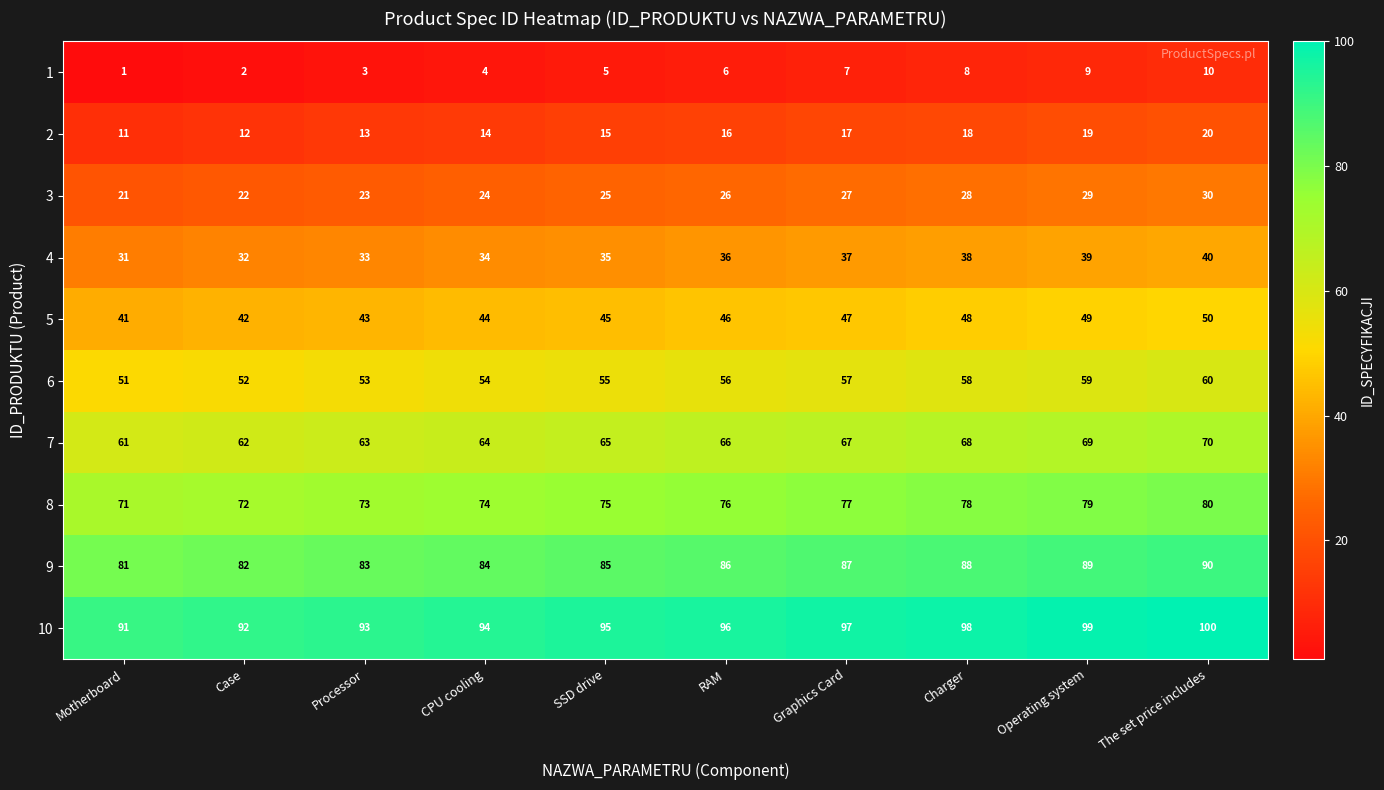

The value of 1 at Operating system is 4. True or false?

False